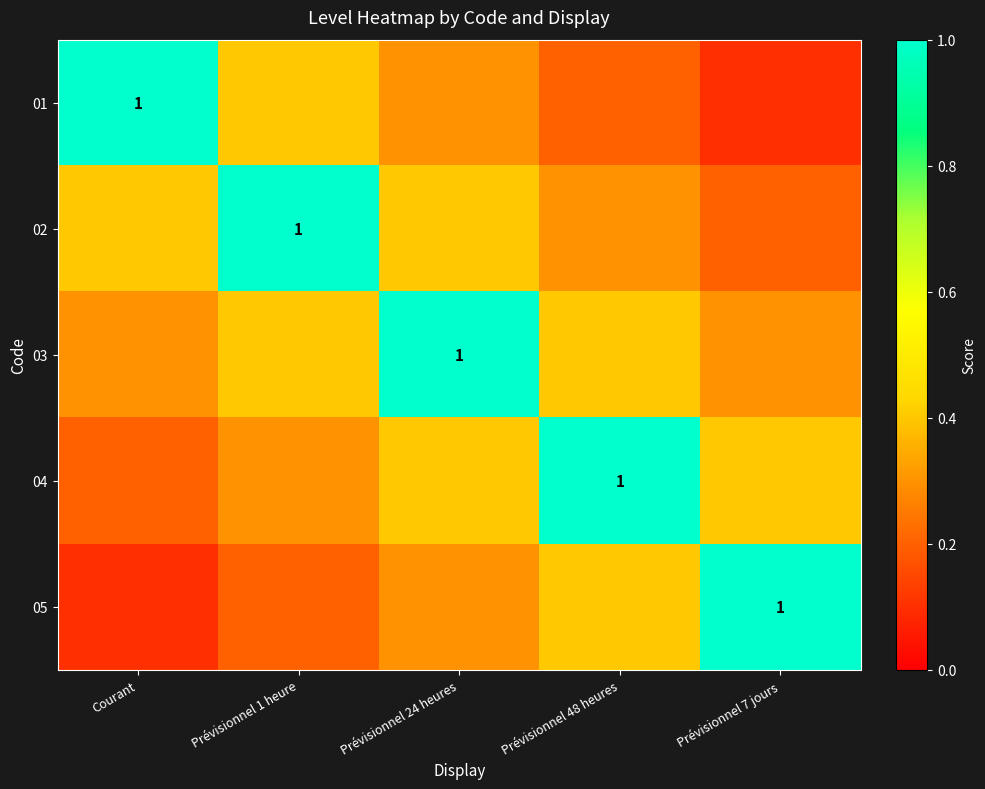

What is the maximum value shown in the chart?

1.0